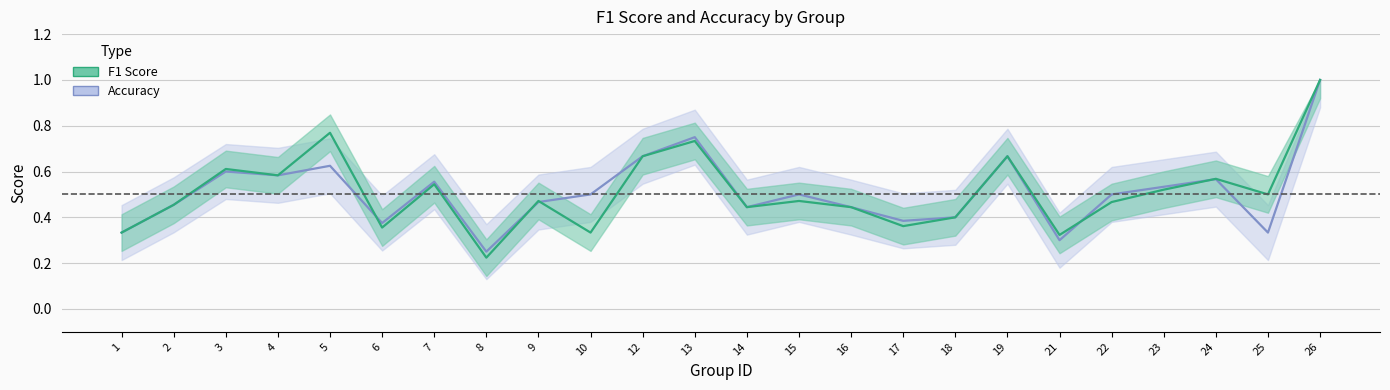

At how many categories does at least one series exceed 0?

24